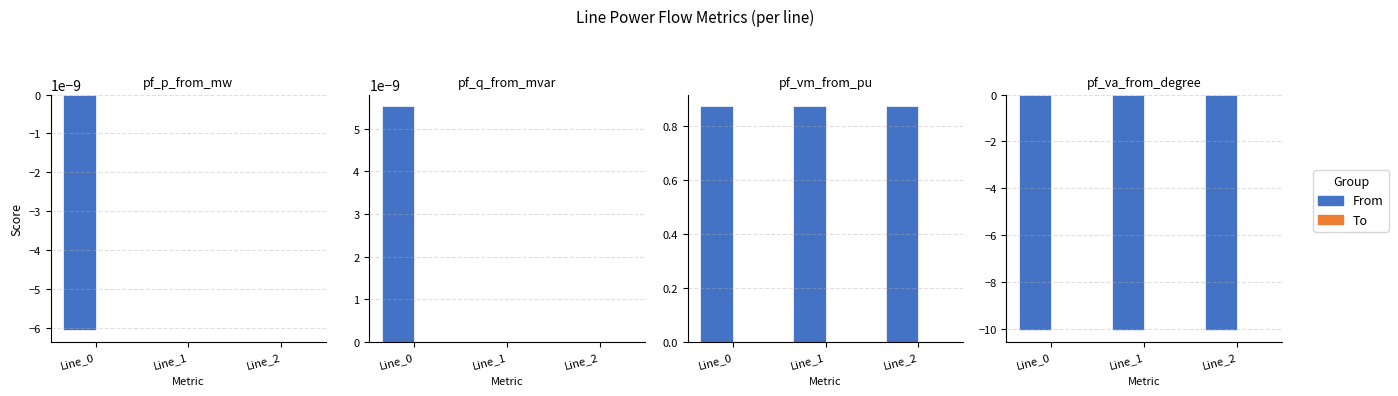

What is the minimum value shown in the chart?

-10.1